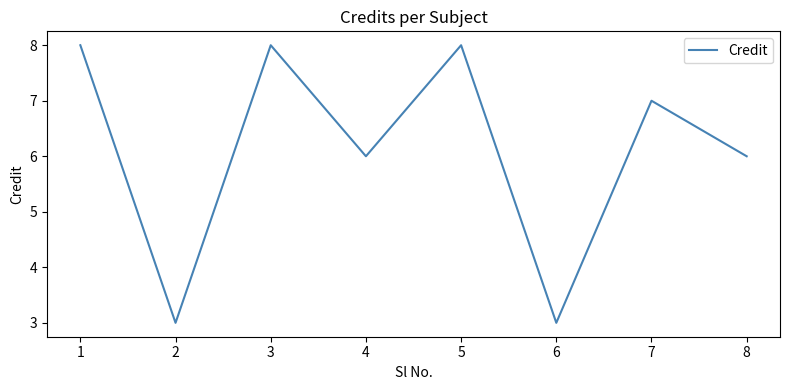

Count the number of categories in the chart.

8